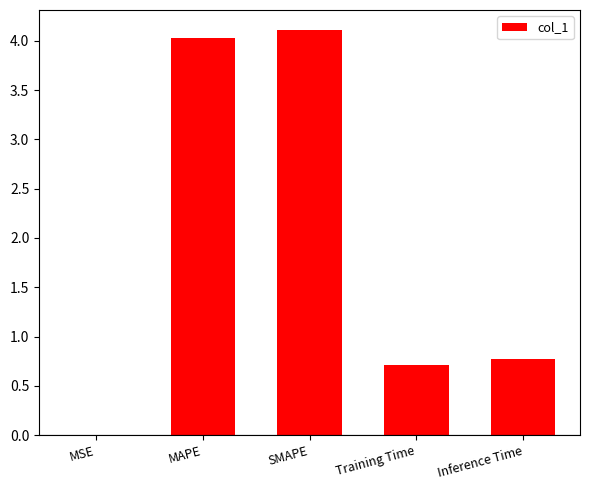

Between Training Time and Inference Time, which is larger?

Inference Time